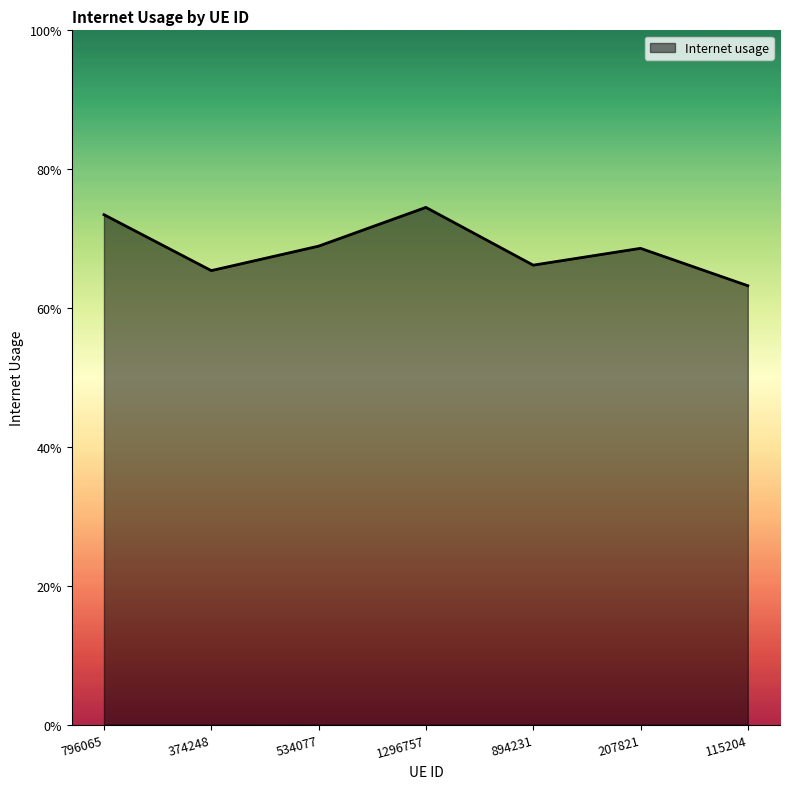

Is this an area chart (filled region under the line)?

Yes